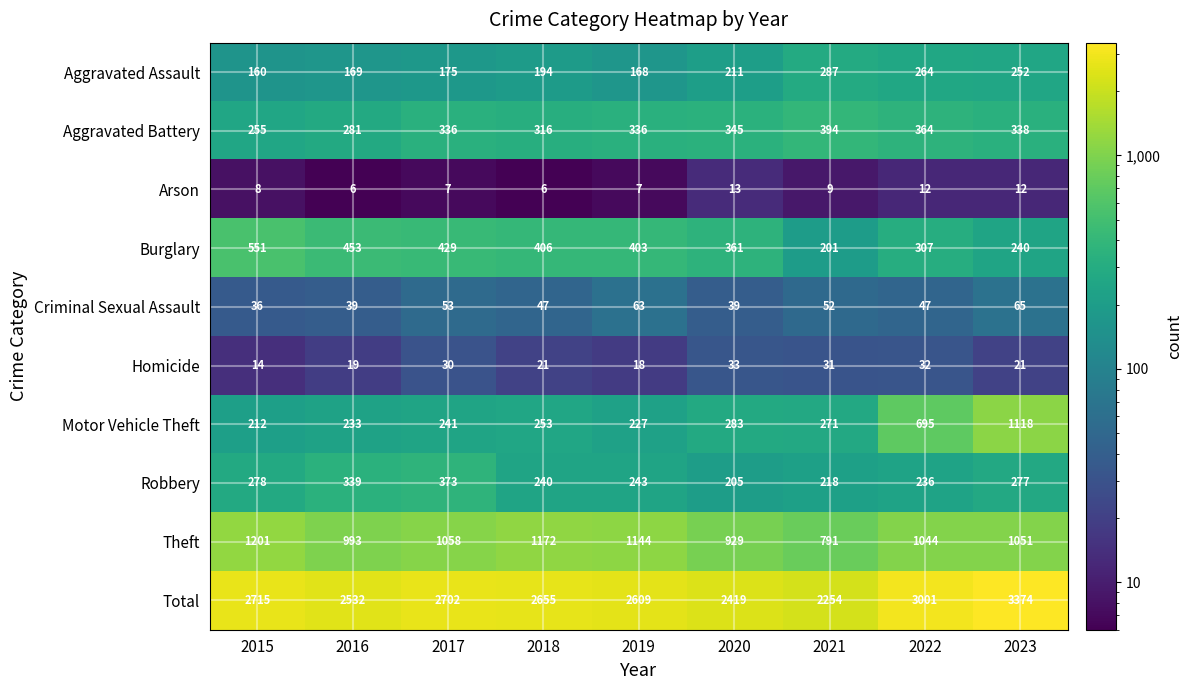

What is the difference between the Theft values at 2019 and 2021?

353